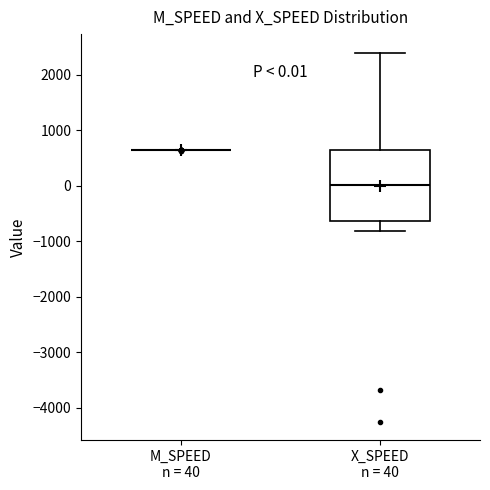

Comparing the boxes themselves (not the whiskers), which one is the tallest?

X_SPEED n = 40